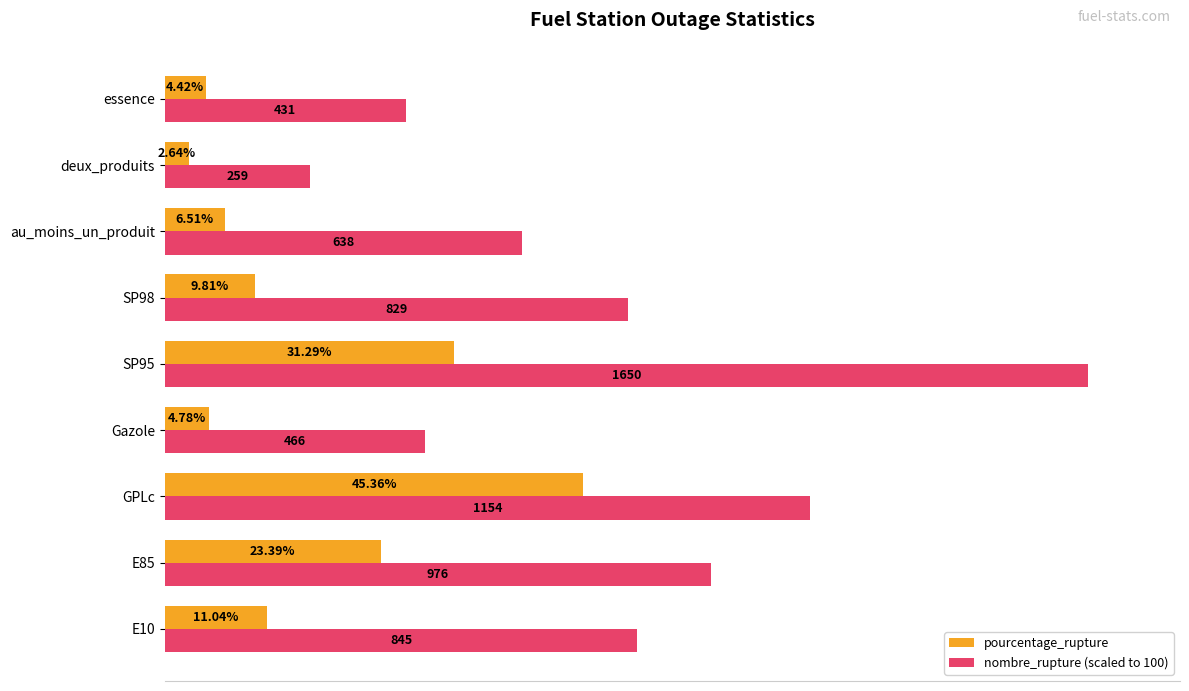

Is the value of nombre_rupture (scaled to 100) at SP95 greater than the value of pourcentage_rupture at essence?

Yes